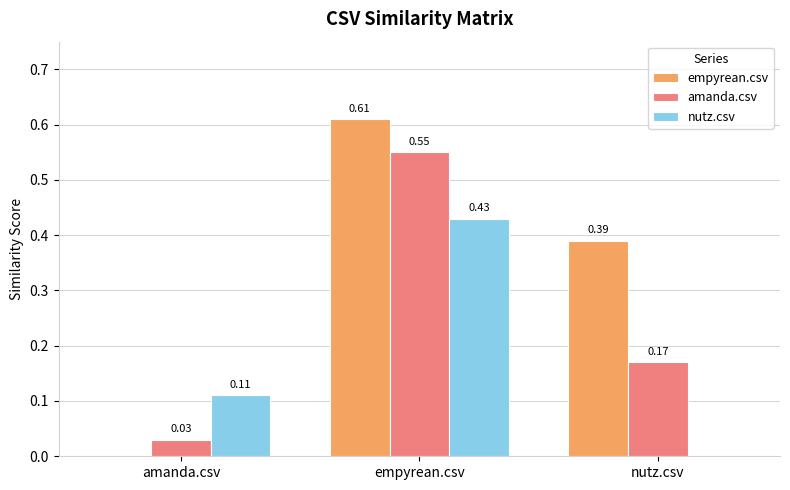

How many empyrean.csv values are between 0 and 1?

3